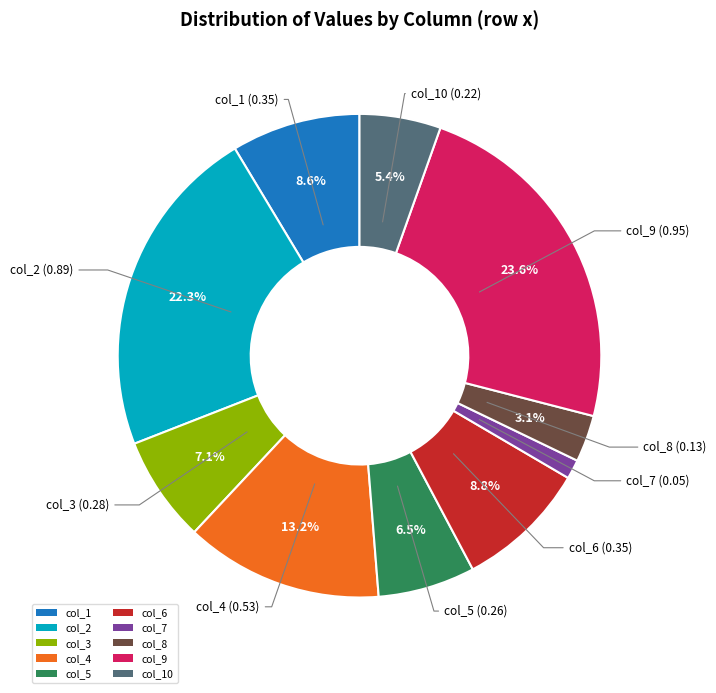

To the nearest percent, what is the difference between the largest and smallest slice percentages?

22%